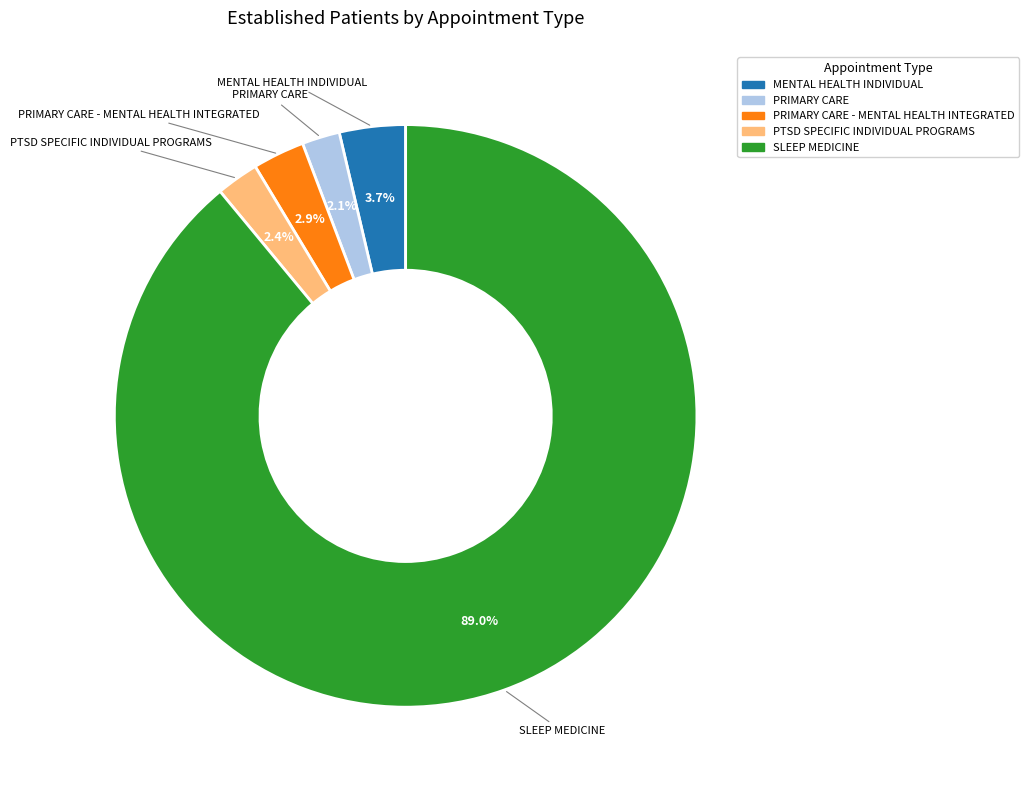

Does any single category account for the majority?

Yes